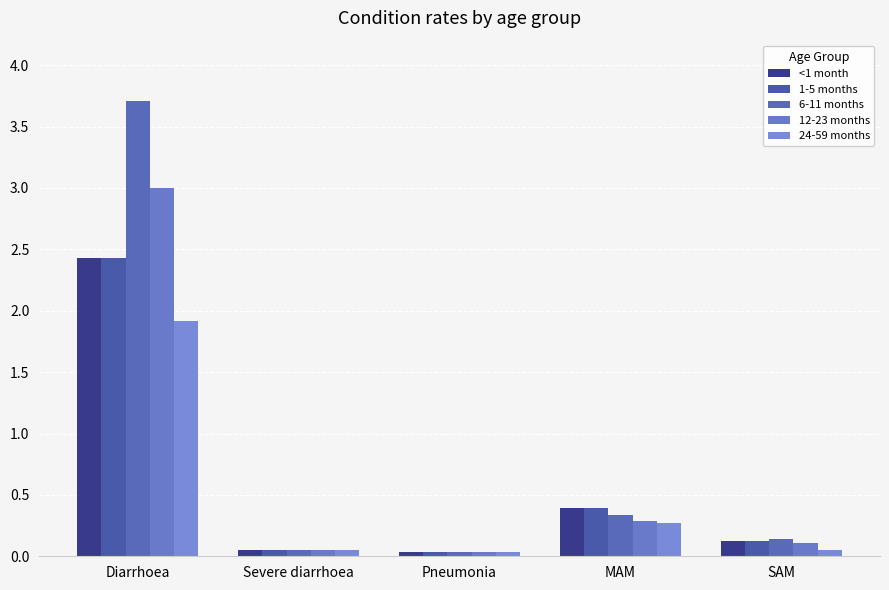

What value does the 6-11 months series have at SAM?

0.1